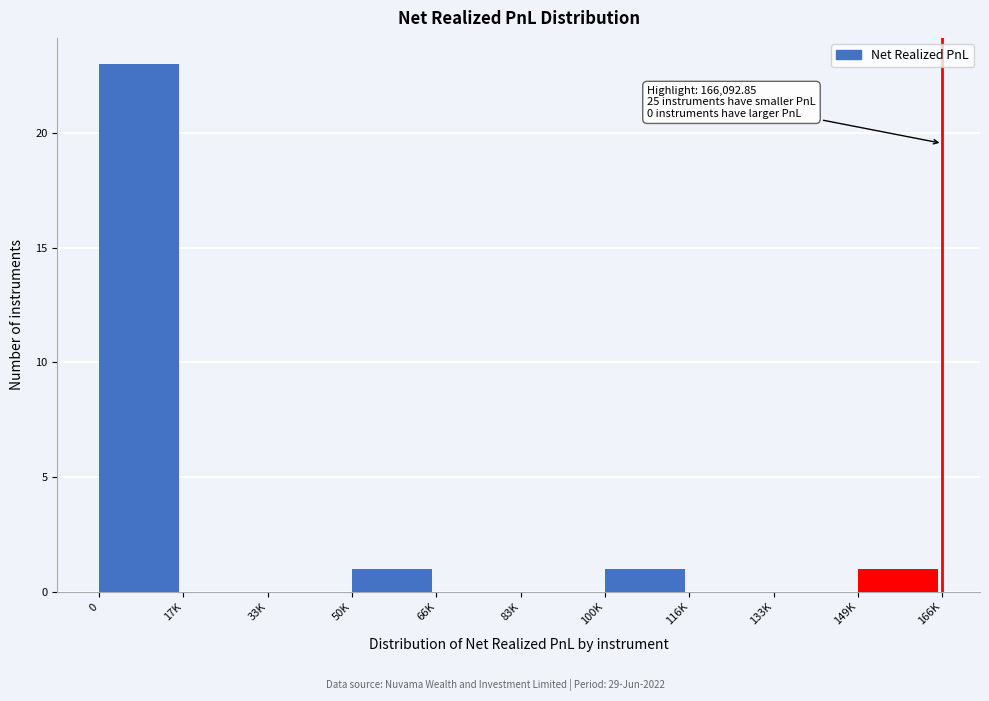

Reading left to right, what are all the values shown in this chart?

0=23	17K=0	33K=0	50K=1	66K=0	83K=0	100K=1	116K=0	133K=0	149K=1